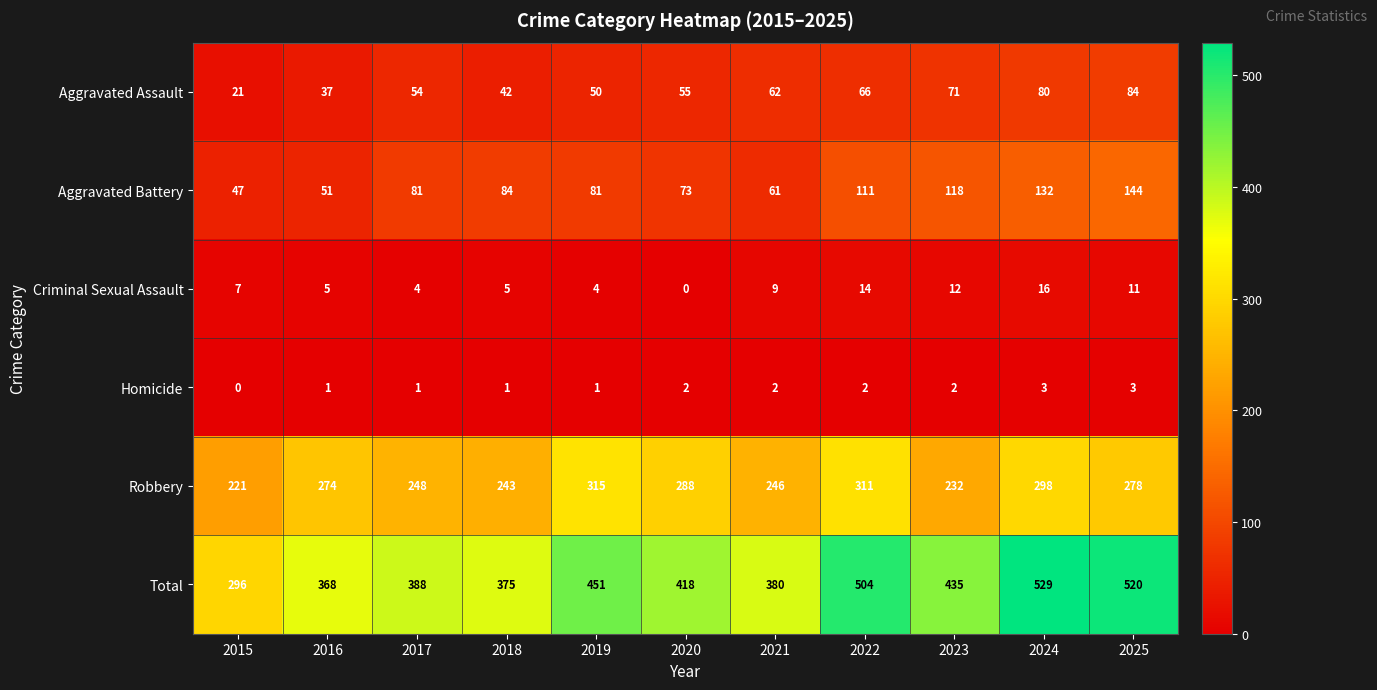

What is the maximum value for Robbery?

315